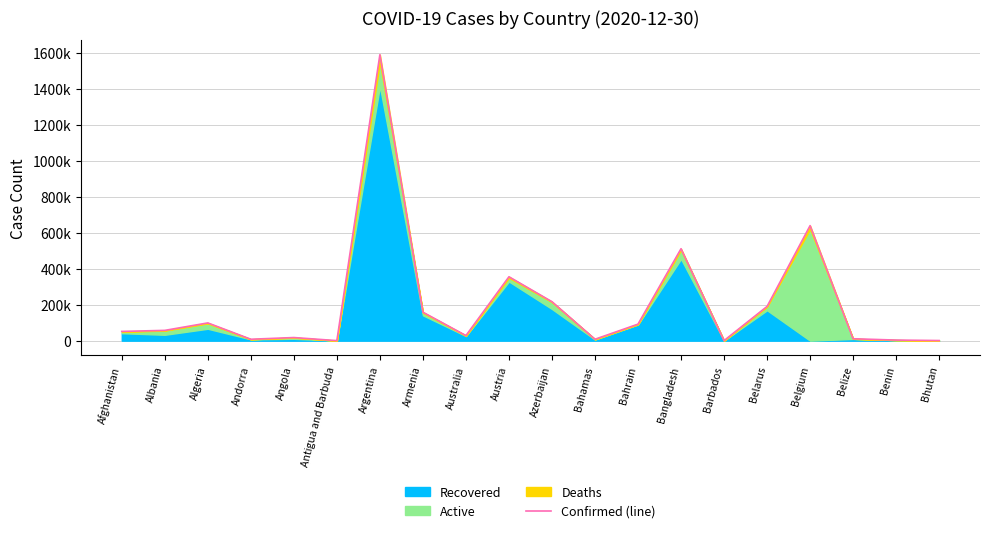

Does the chart have visible grid lines?

Yes